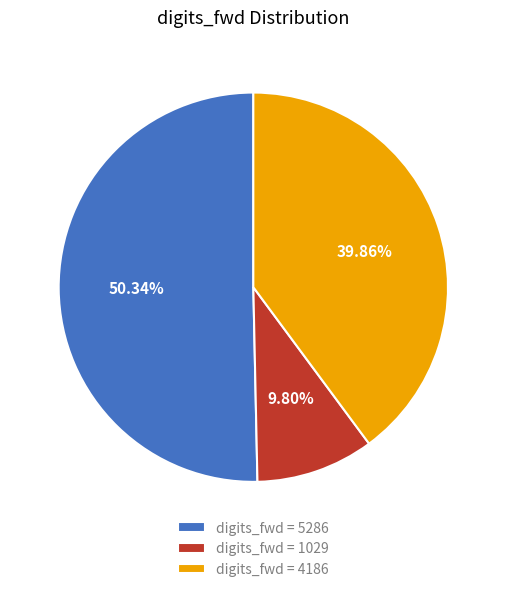

Which has a higher value, digits_fwd = 1029 or digits_fwd = 5286?

digits_fwd = 5286